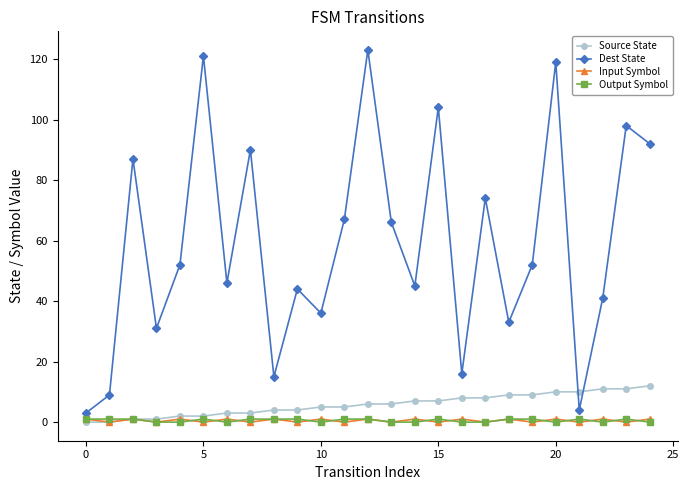

Which series has the largest total across all categories?

Dest State